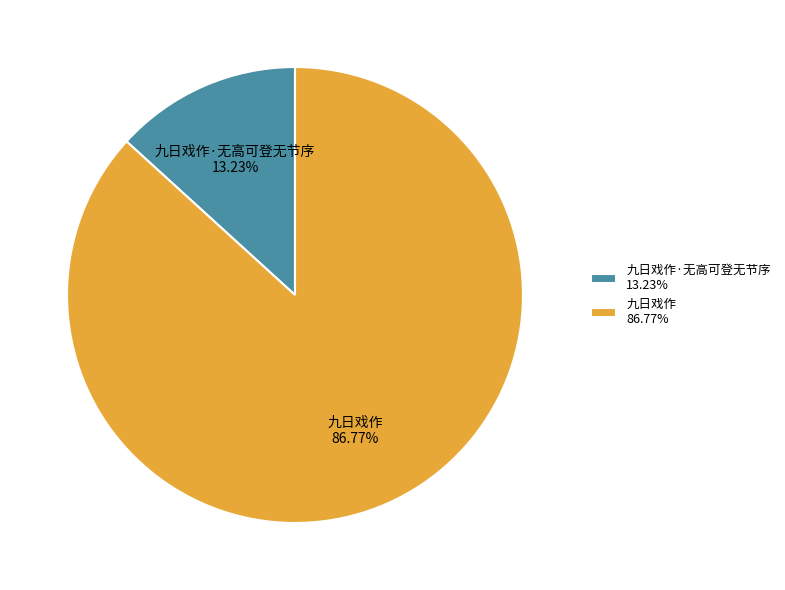

Is there a majority slice in this chart?

Yes